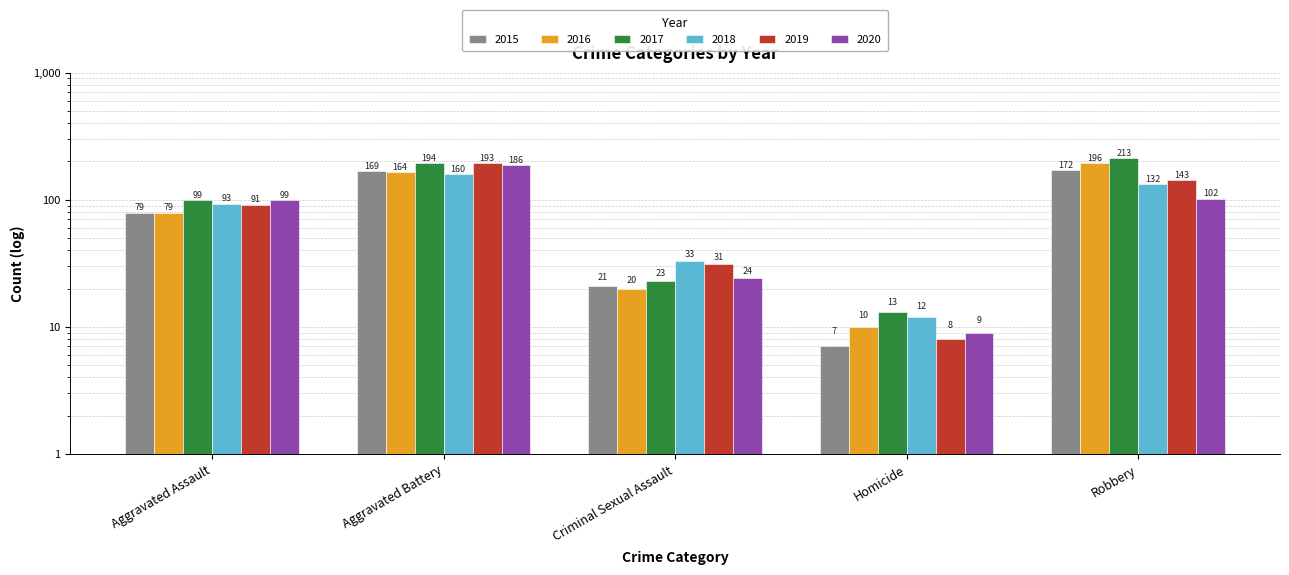

The 2020 series shows 9 at Homicide. True or false?

True